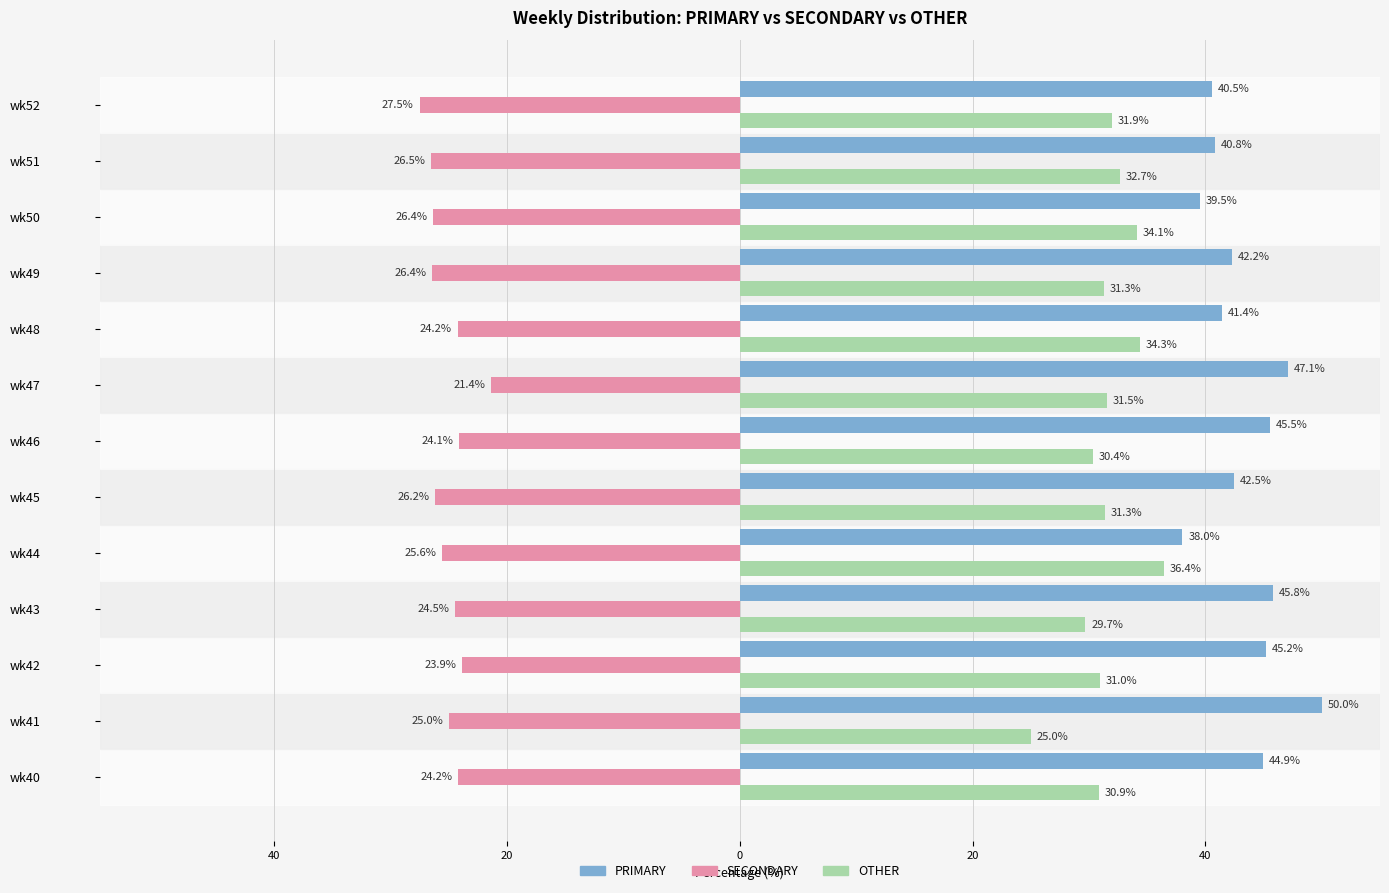

What are all the series names shown in the legend?

PRIMARY, SECONDARY, OTHER